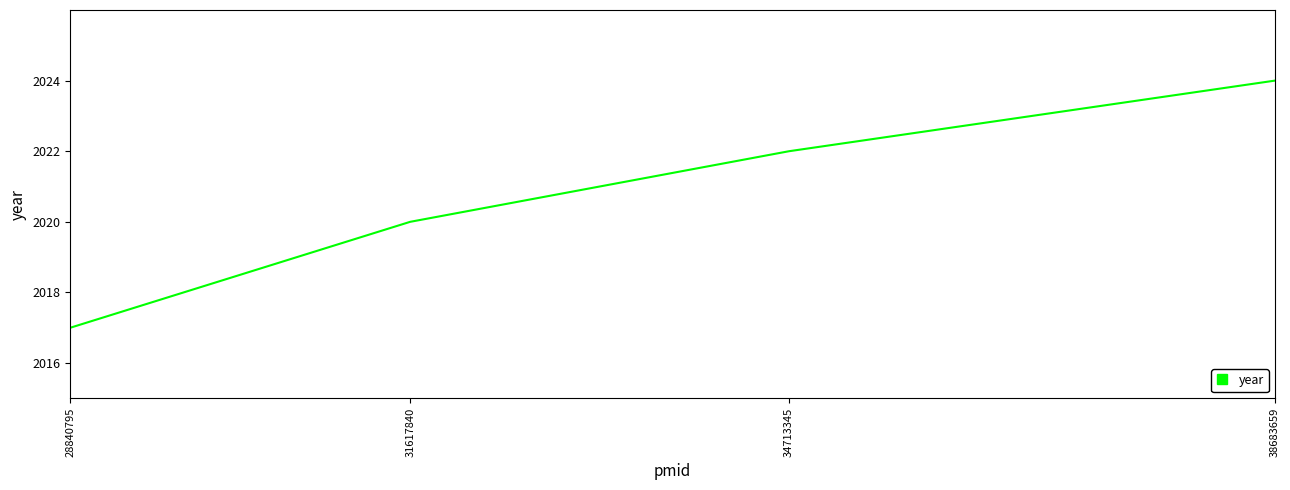

Is it true that the value at 38683659 is 3450?

False